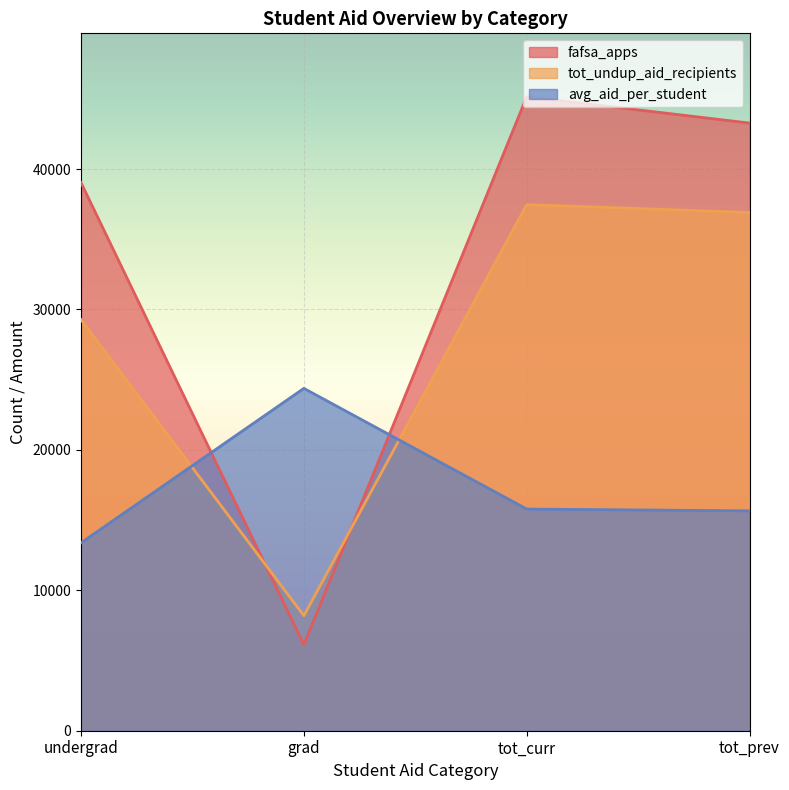

True or false: fafsa_apps has more than 0 interior local peaks.

True